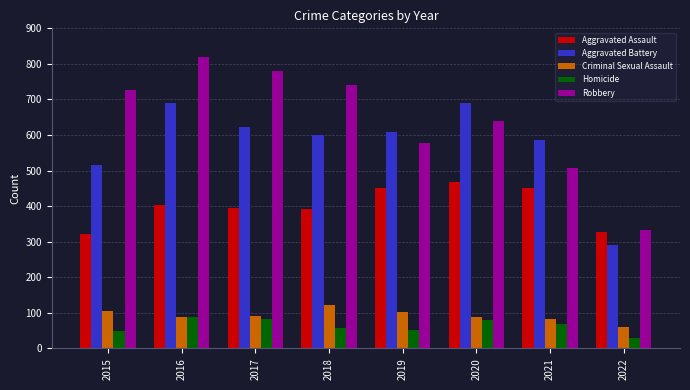

What is the maximum value for Aggravated Battery?

691